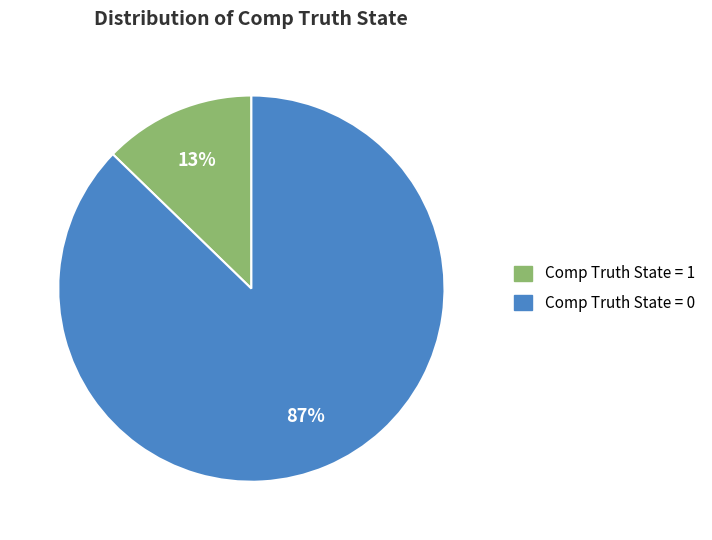

Which slice is the largest?

Comp Truth State = 0